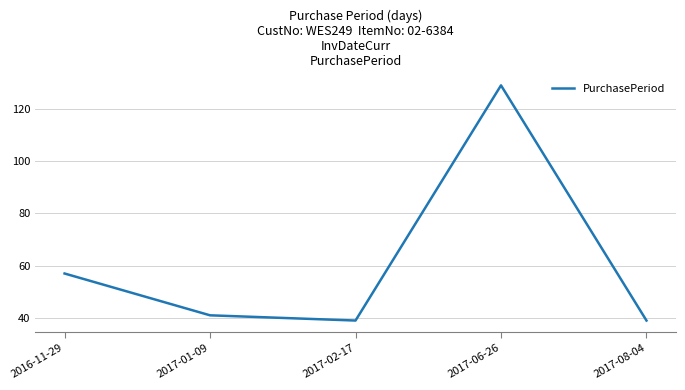

How many categories are shown in the chart?

5